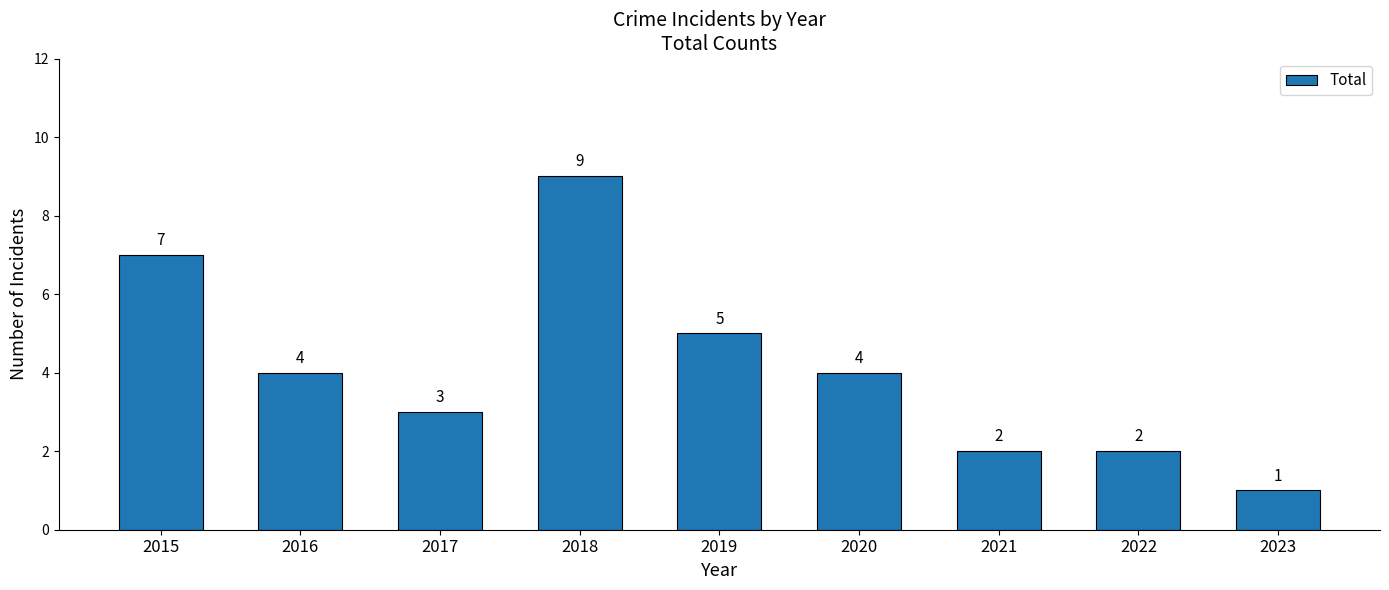

How many data points are less than 4?

4